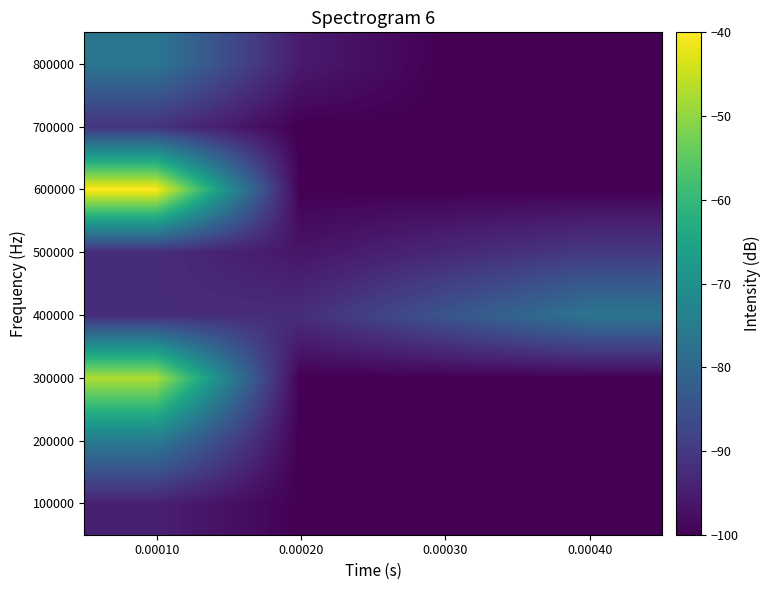

What is the spread (max minus min) of values at 0.00040?

23.5